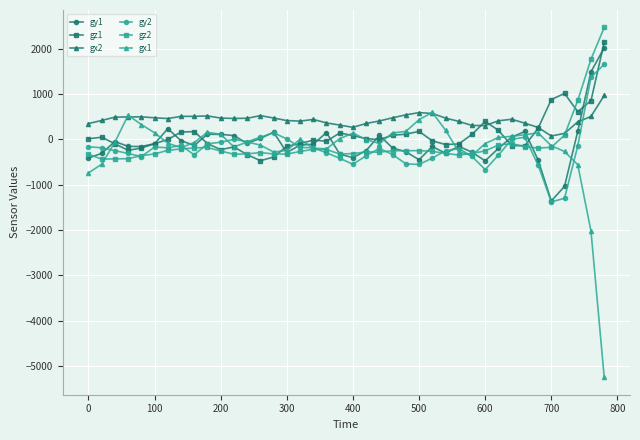

What is the greatest value displayed?

2473